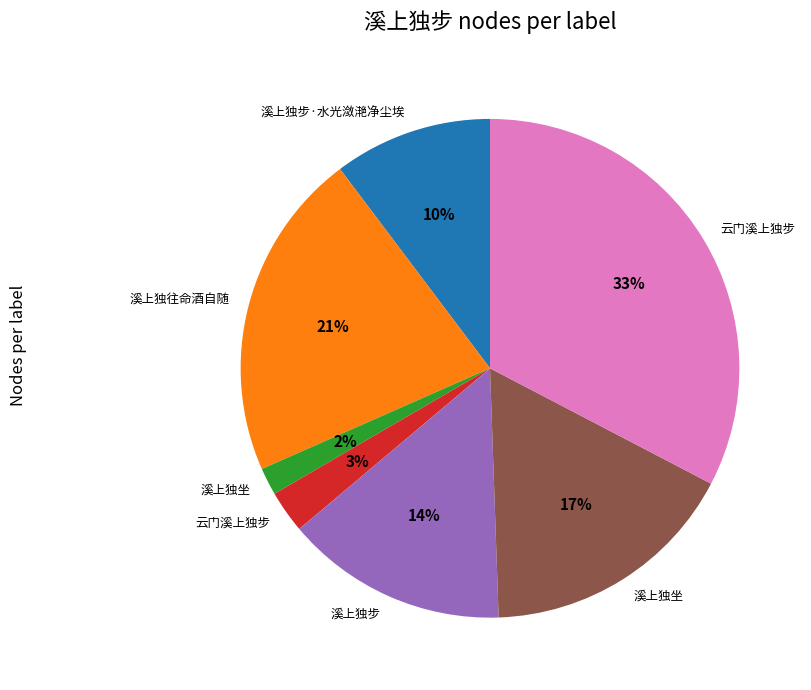

Count the number of slices in the pie.

7